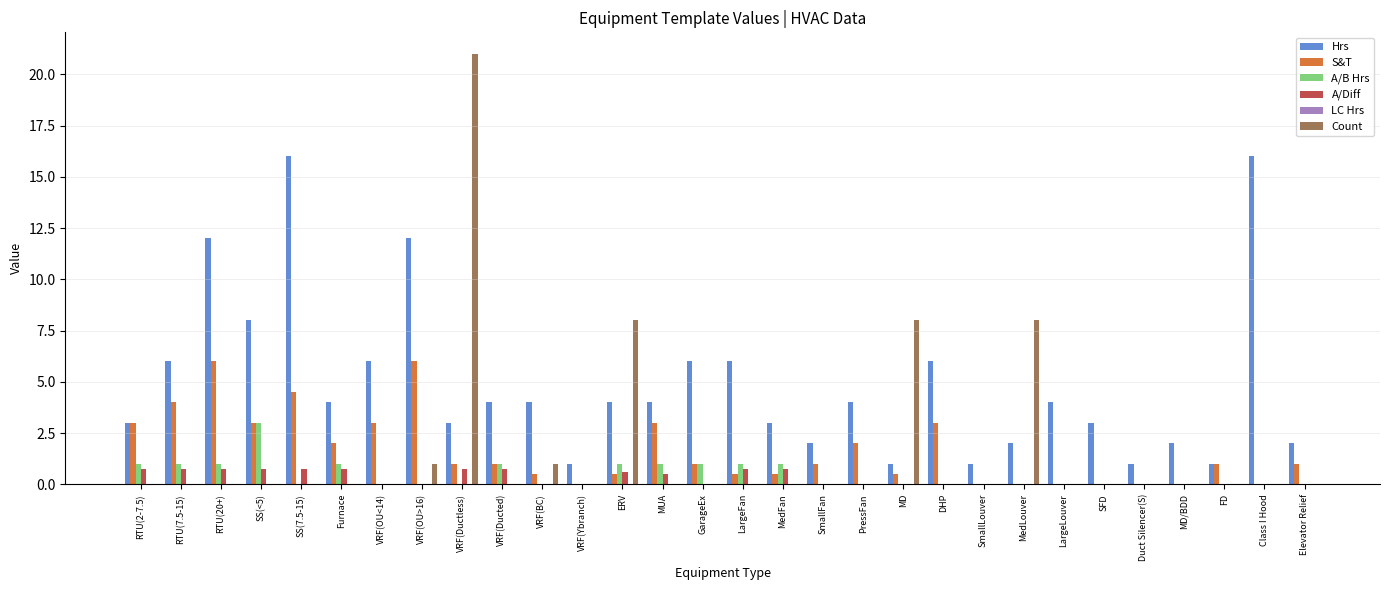

True or false: A/Diff has a value of 0.0 at SmallFan.

True